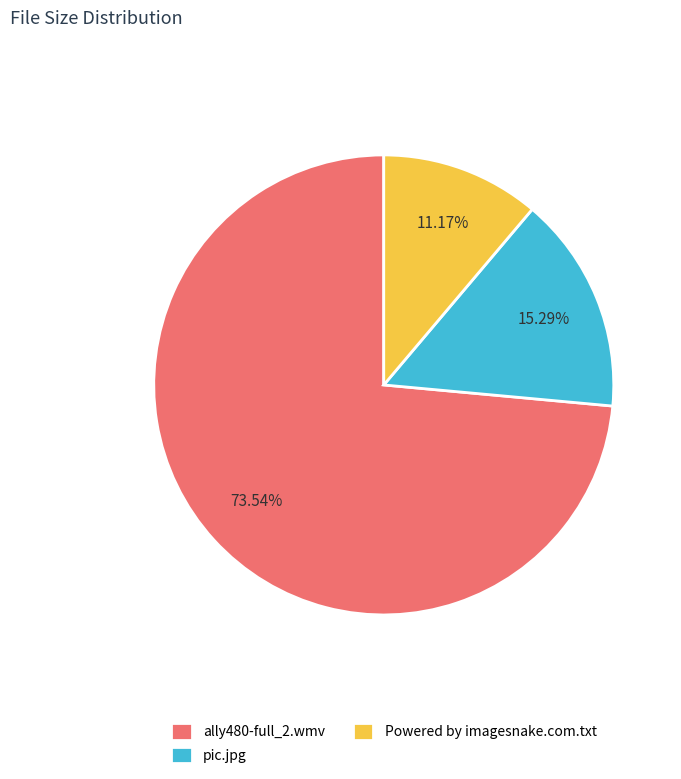

Does any single category account for the majority?

Yes